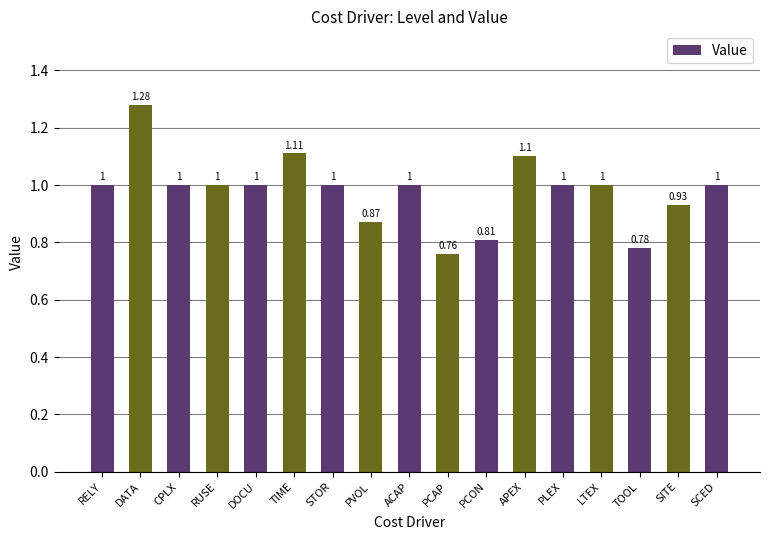

What is the label of the 11th bar from the left?

PCON